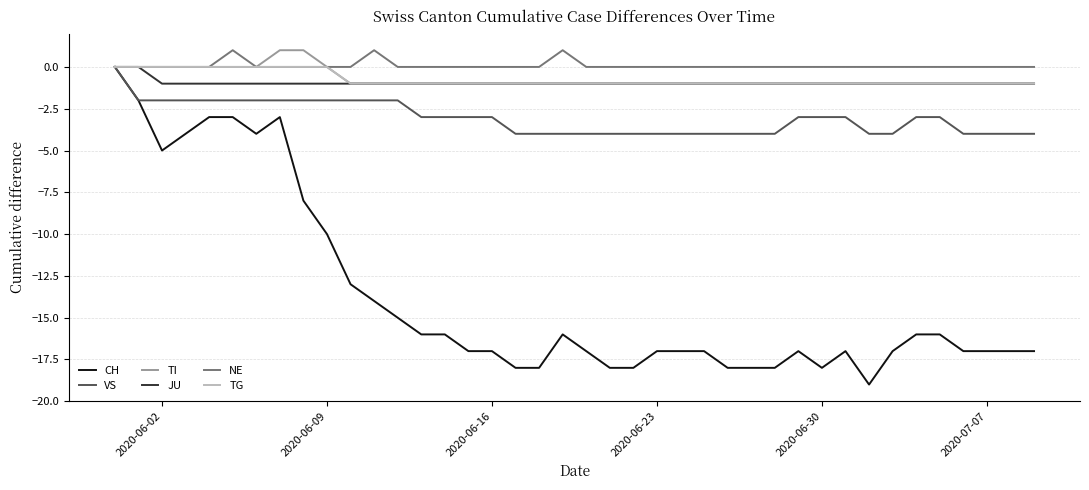

What is the difference between the second highest and second lowest values in the VS series?

2